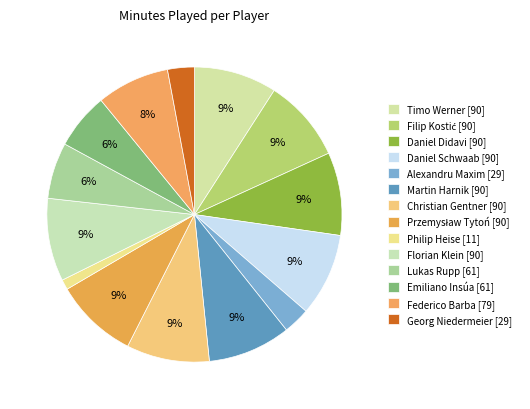

To the nearest percent, what is the difference between the Florian Klein and Philip Heise slice percentages?

8%